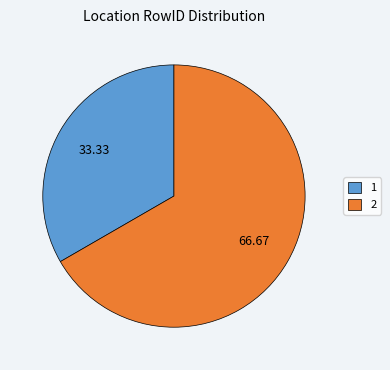

Combined, do 2 and 1 account for over 50%?

Yes